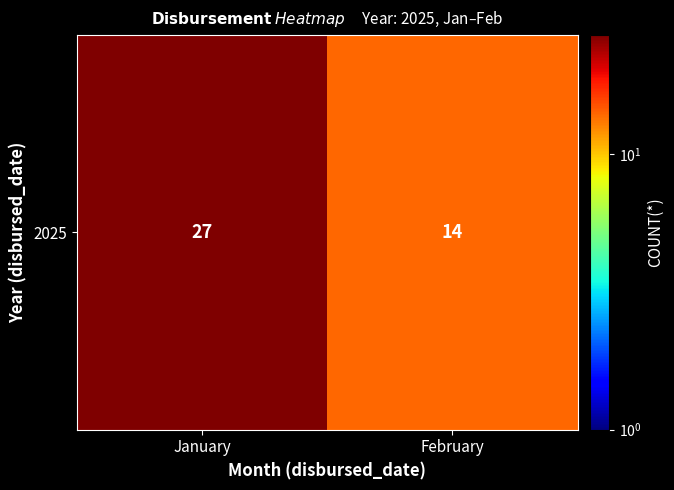

Reading left to right, what are all the values shown in this chart?

January=27	February=14